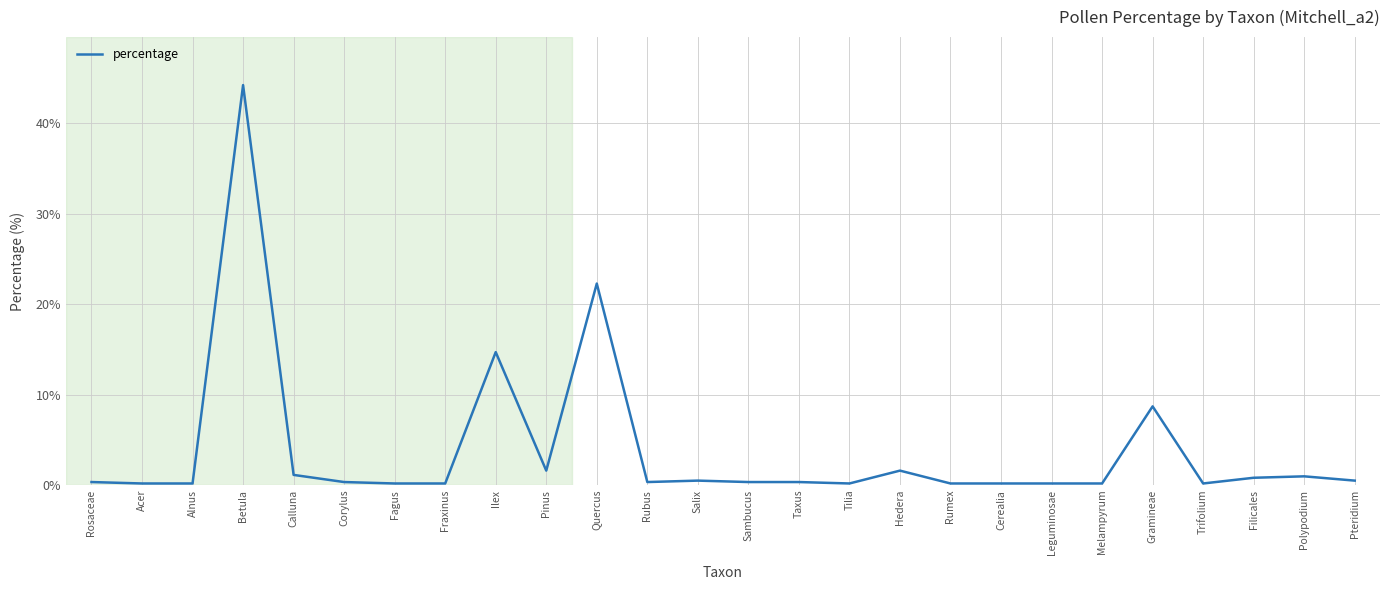

What is the maximum value shown in the chart?

44.2